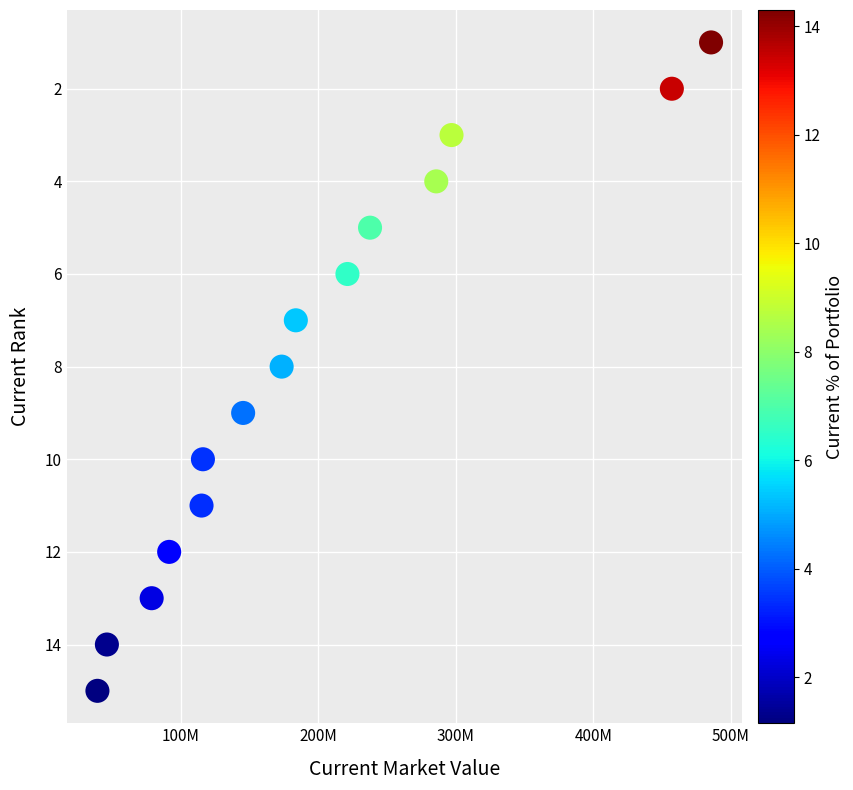

What is the range of Y values (max minus min)?

14